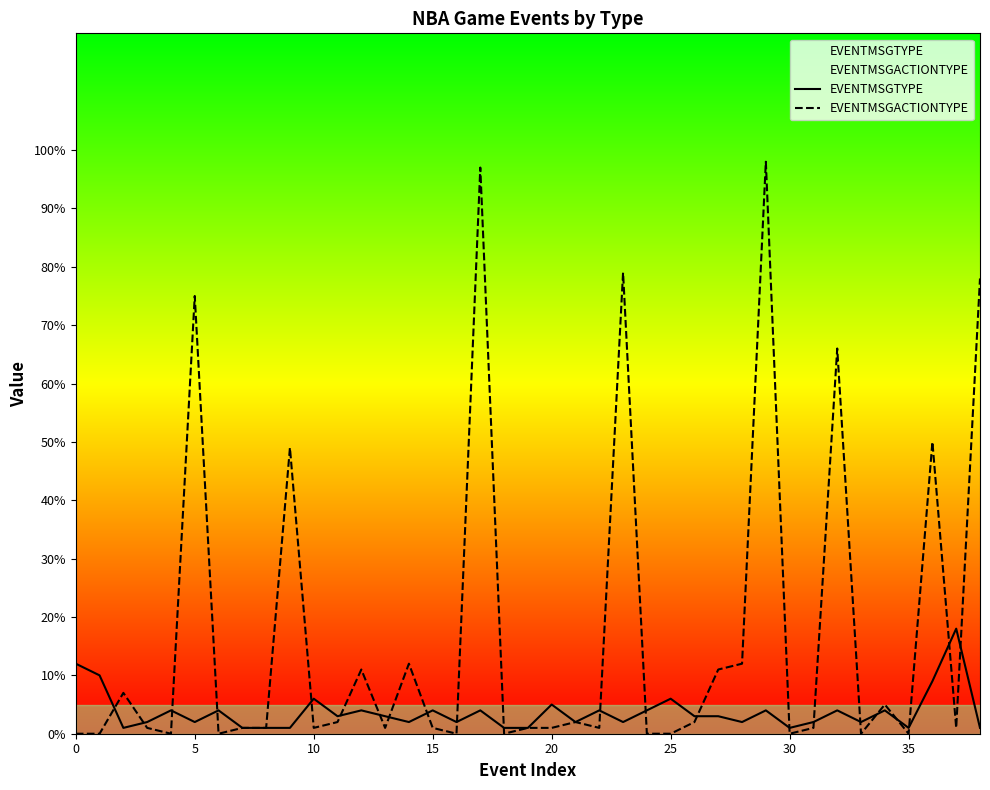

Which series has the largest range (max minus min)?

EVENTMSGACTIONTYPE